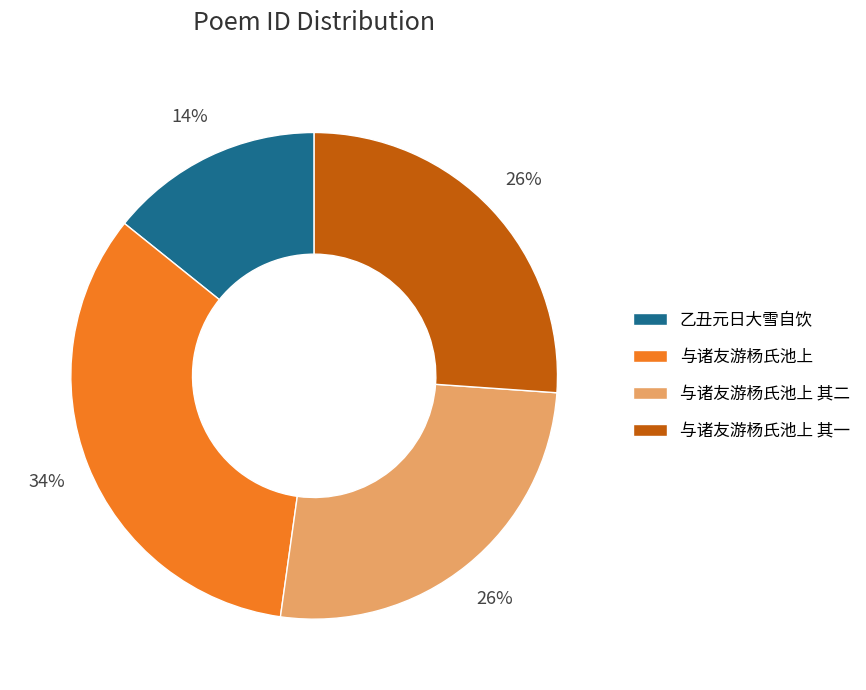

Which slice is the largest?

与诸友游杨氏池上